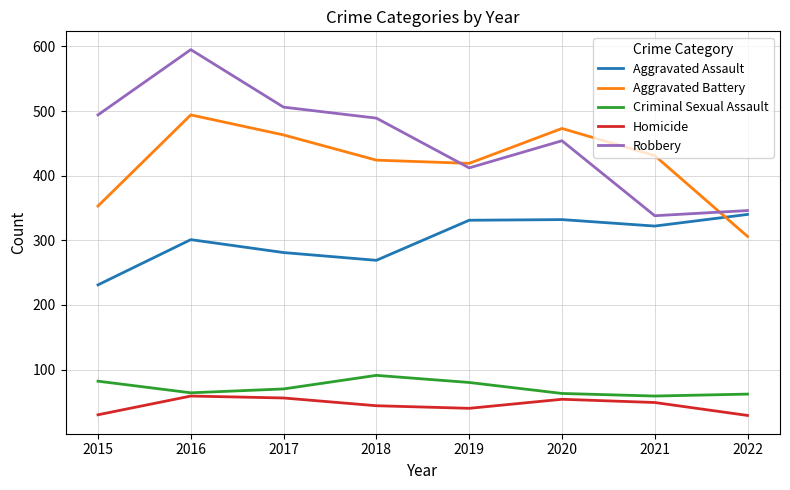

Read the Robbery value at 2015, to the nearest 50.

500